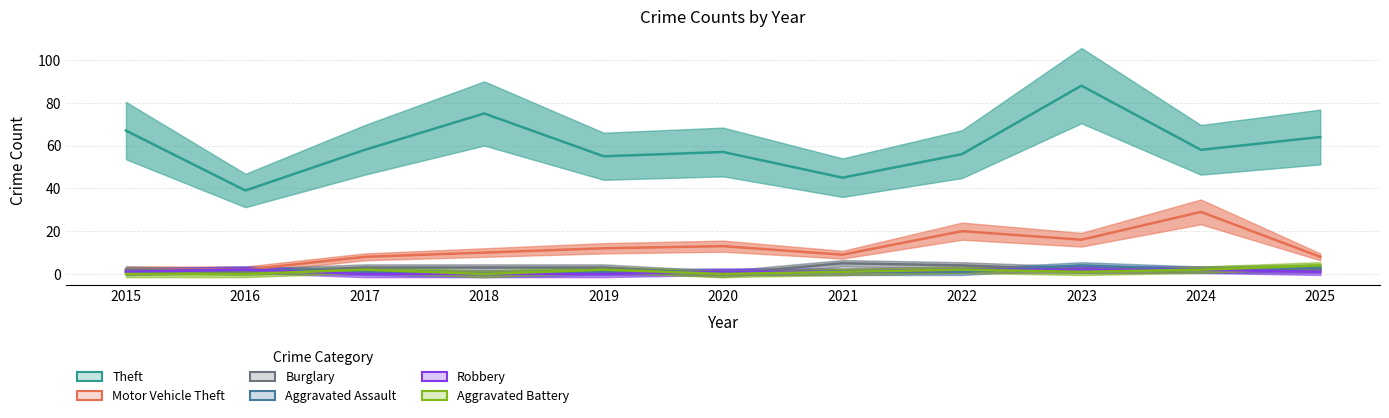

How many Robbery values are between 0 and 2?

11